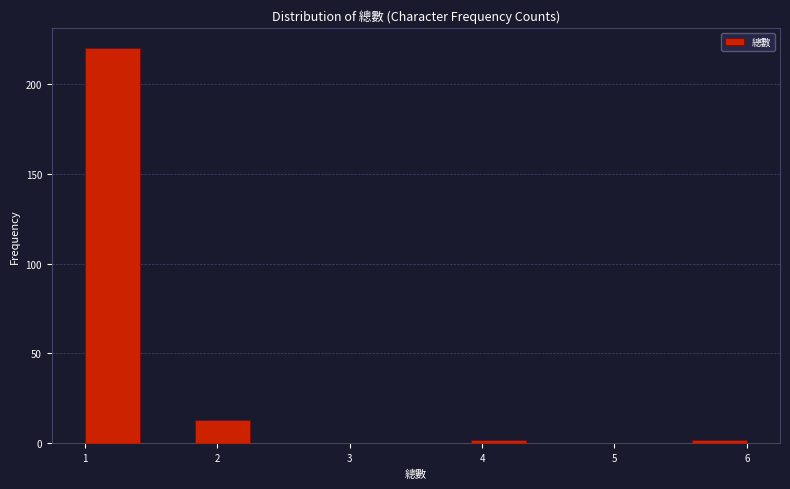

Reading left to right, list every bar in this chart as the range it spans on the x-axis followed by its height. Neither the bar edges nor the heights are printed on the chart, so give them approximately, as read against the axes.

1.0 to 1.4: 220
1.4 to 1.8: 0
1.8 to 2.3: 15
2.3 to 2.7: 0
2.7 to 3.1: 0
3.1 to 3.5: 0
3.5 to 3.9: 0
3.9 to 4.3: under 5
4.3 to 4.8: 0
4.8 to 5.2: 0
5.2 to 5.6: 0
5.6 to 6.0: under 5